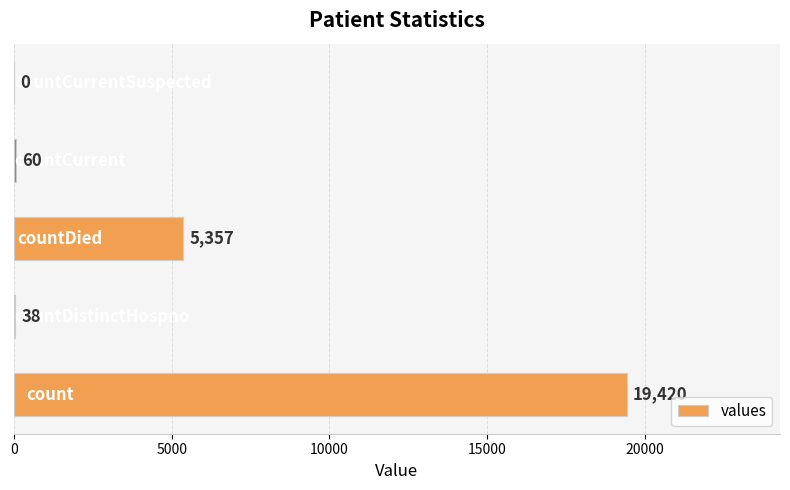

What is the maximum value shown in the chart?

19420